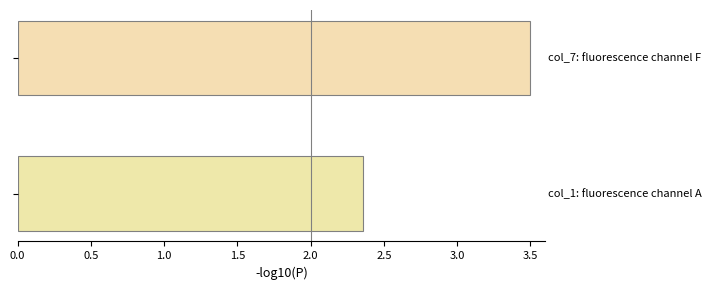

What is the greatest value displayed?

3.5